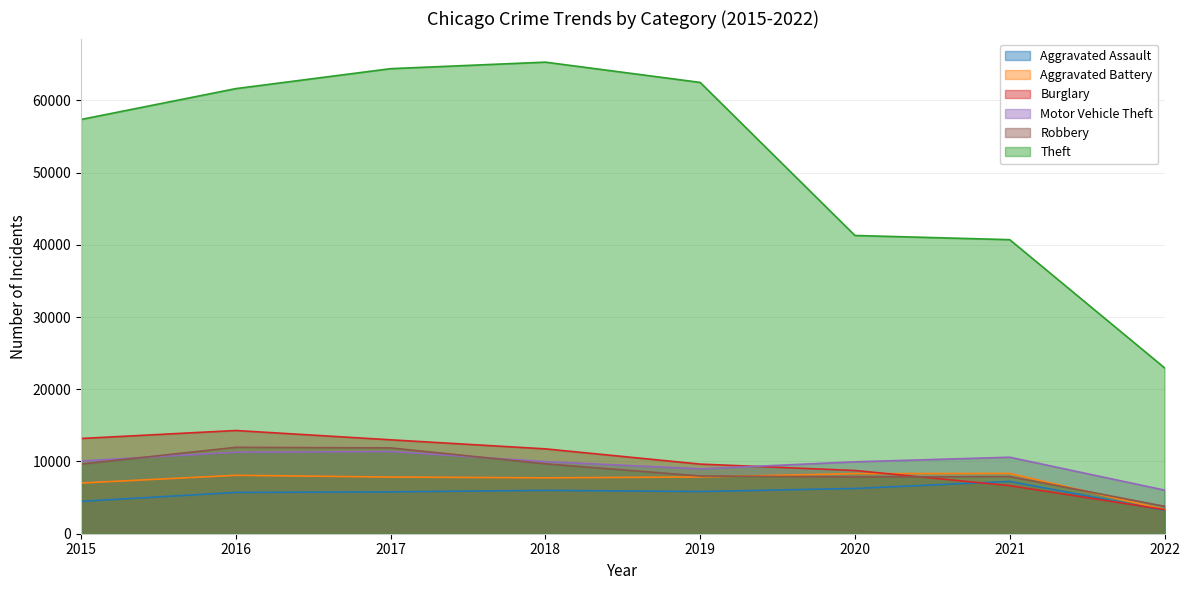

What is the maximum value for Motor Vehicle Theft?

11380